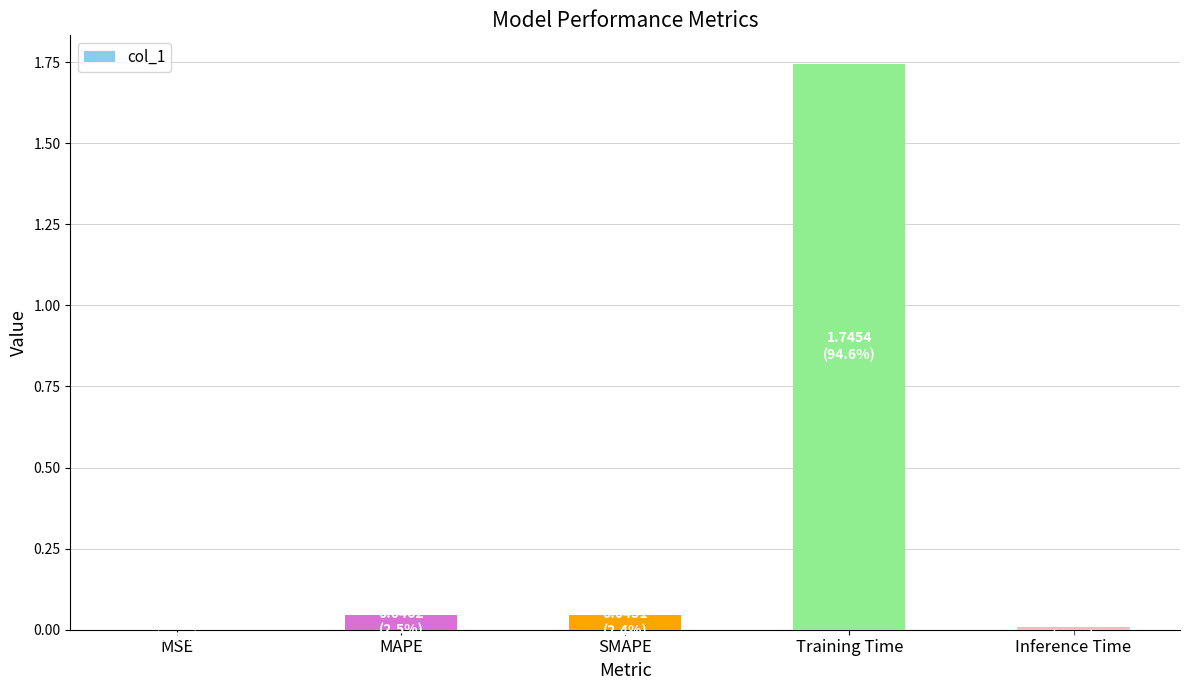

Is it true that the value at Inference Time is 0.0?

True